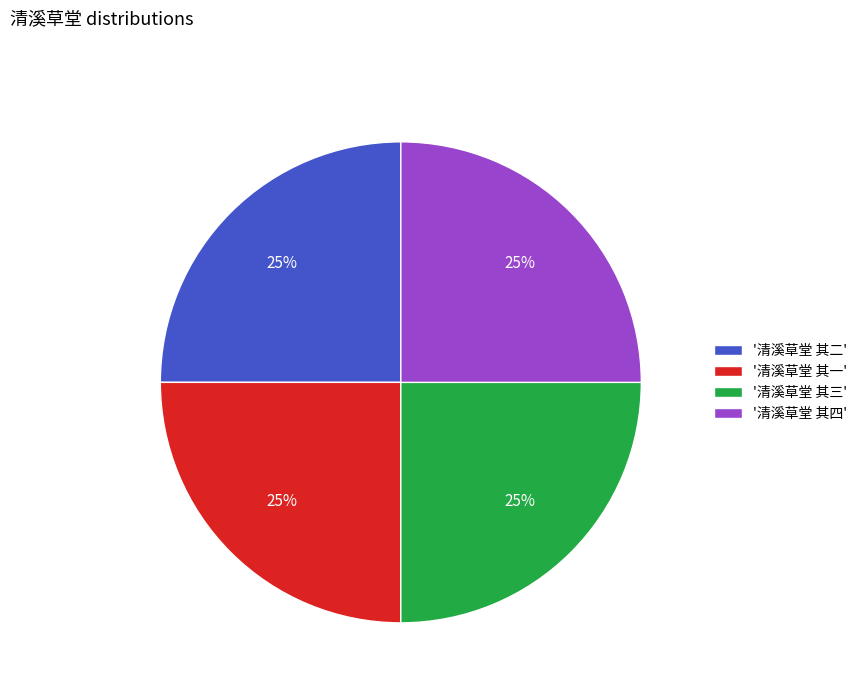

To the nearest percent, what is the average slice percentage?

25%